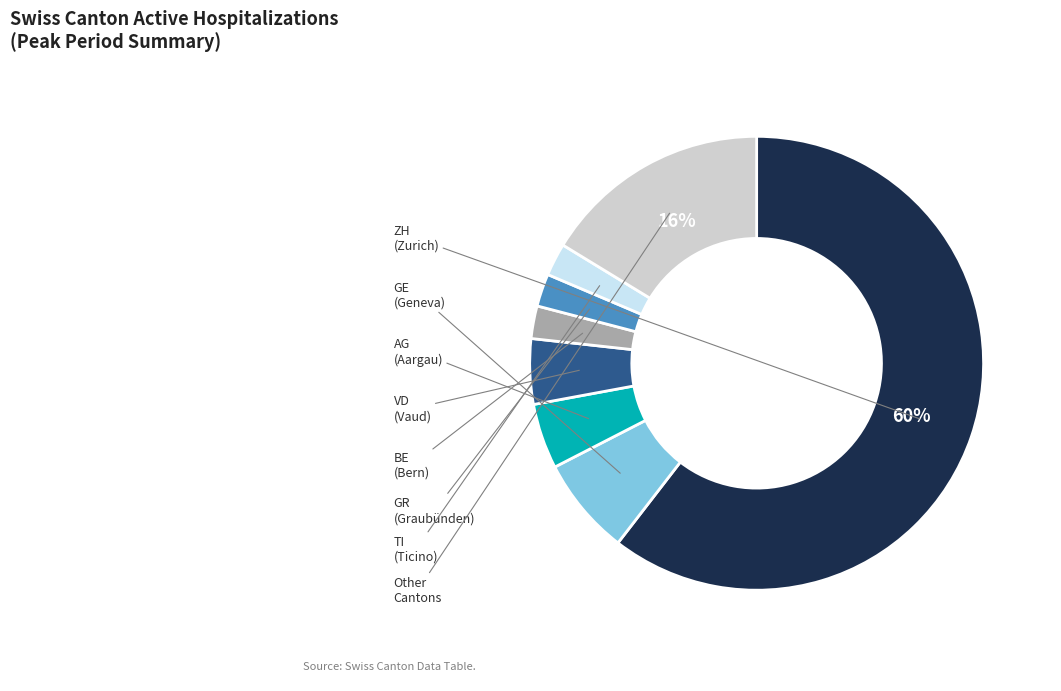

To the nearest percent, what is the average slice percentage?

12%